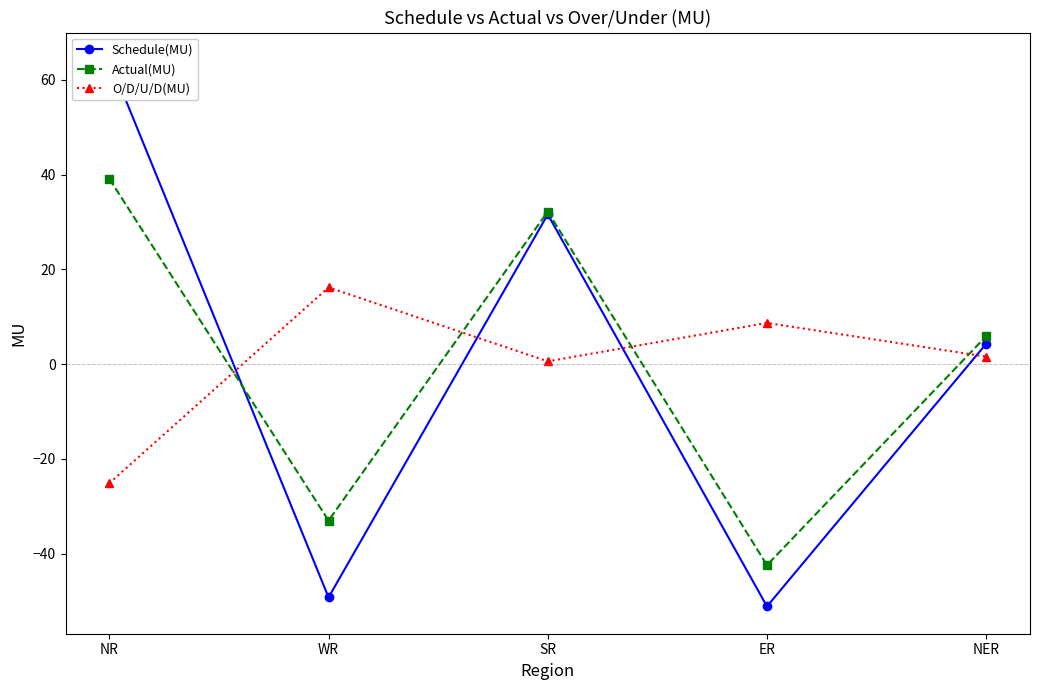

At which category does Schedule(MU) reach its first local valley?

WR